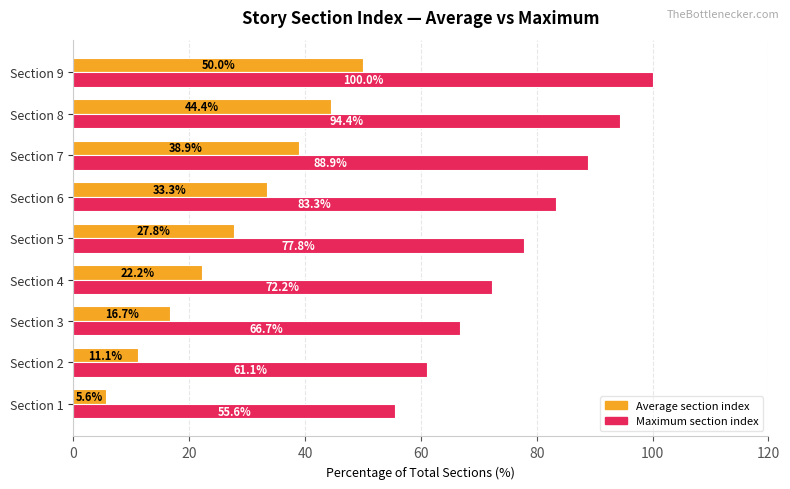

Is it true that Average section index equals 44.4 at Section 8?

True